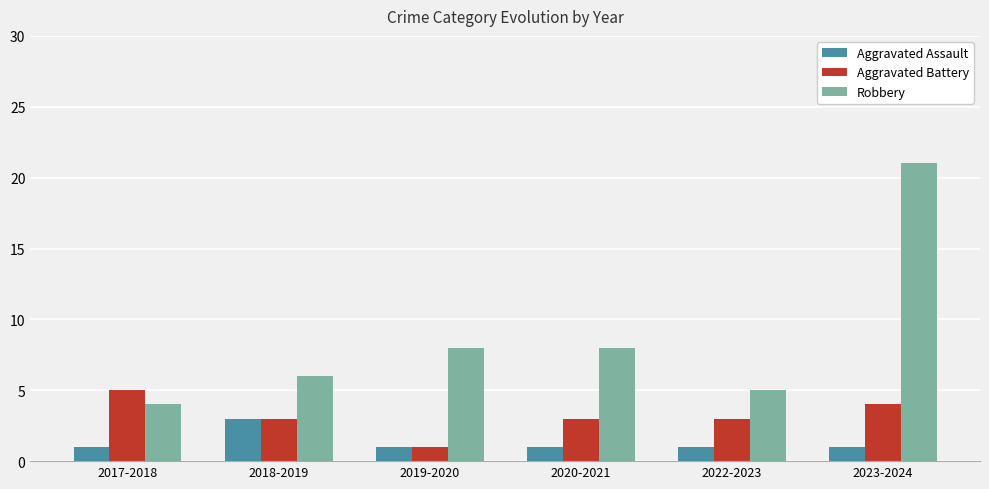

The value of Robbery at 2017-2018 is 4. True or false?

True